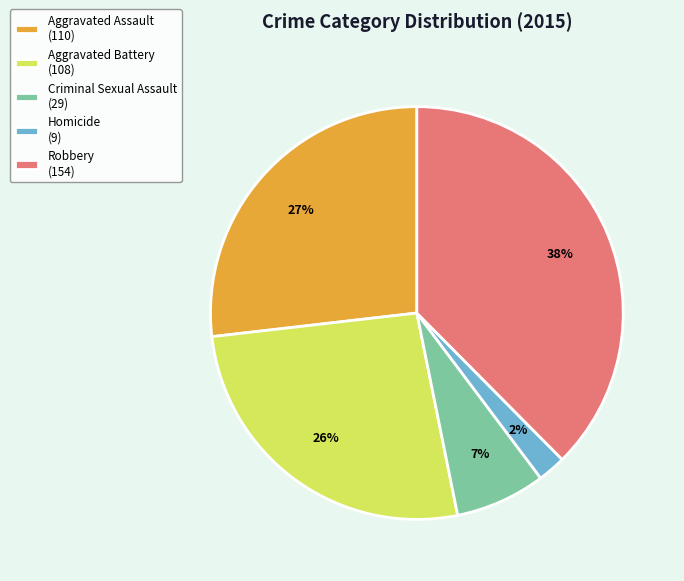

Which slice is the smallest?

Homicide